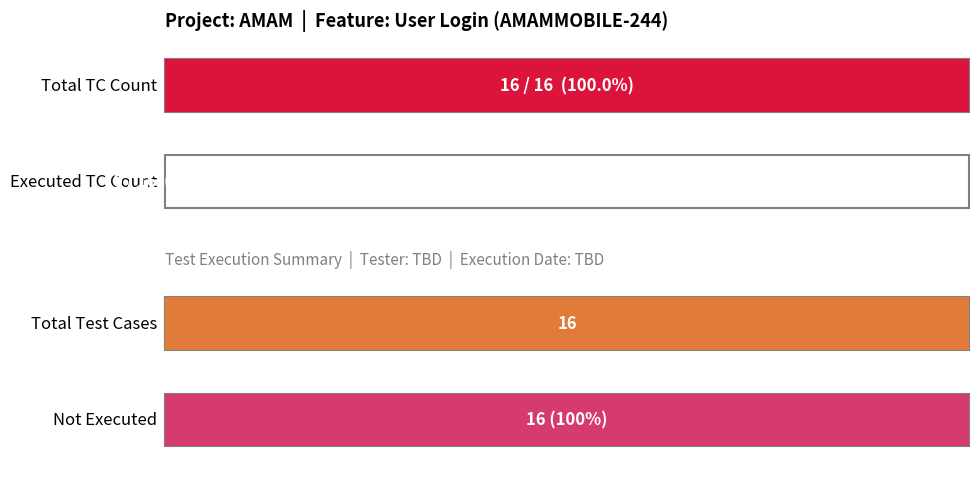

What is the maximum value shown in the chart?

16